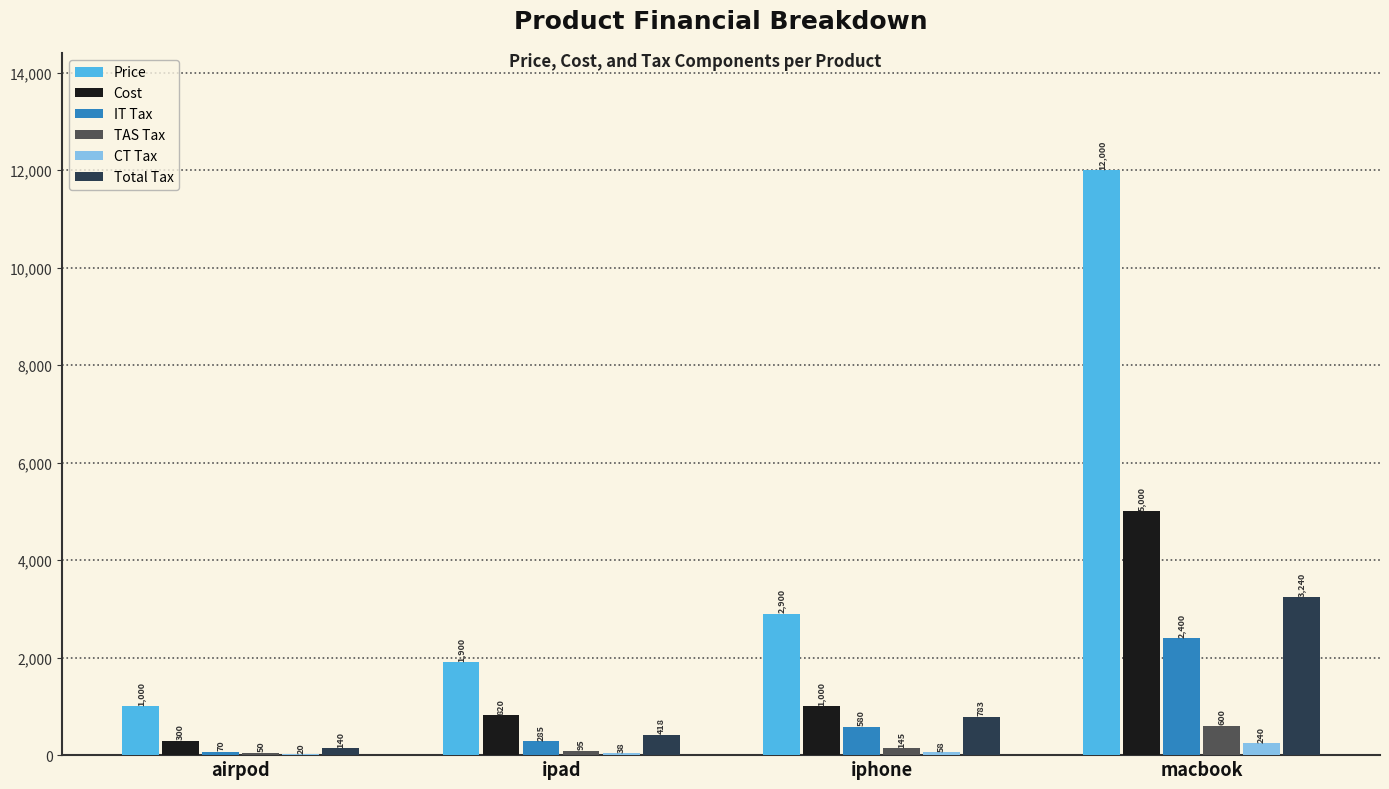

Which category has the highest value in the Total Tax series?

macbook